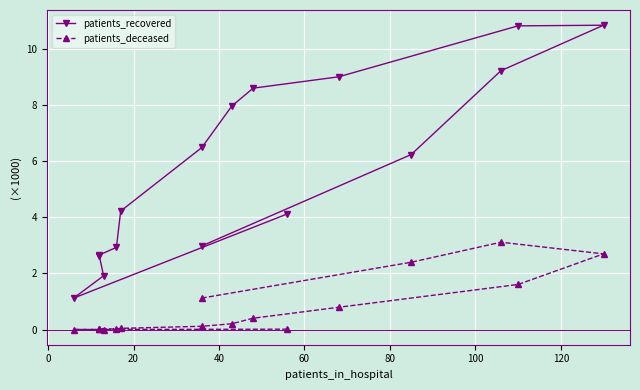

How many lines are shown in the chart?

2